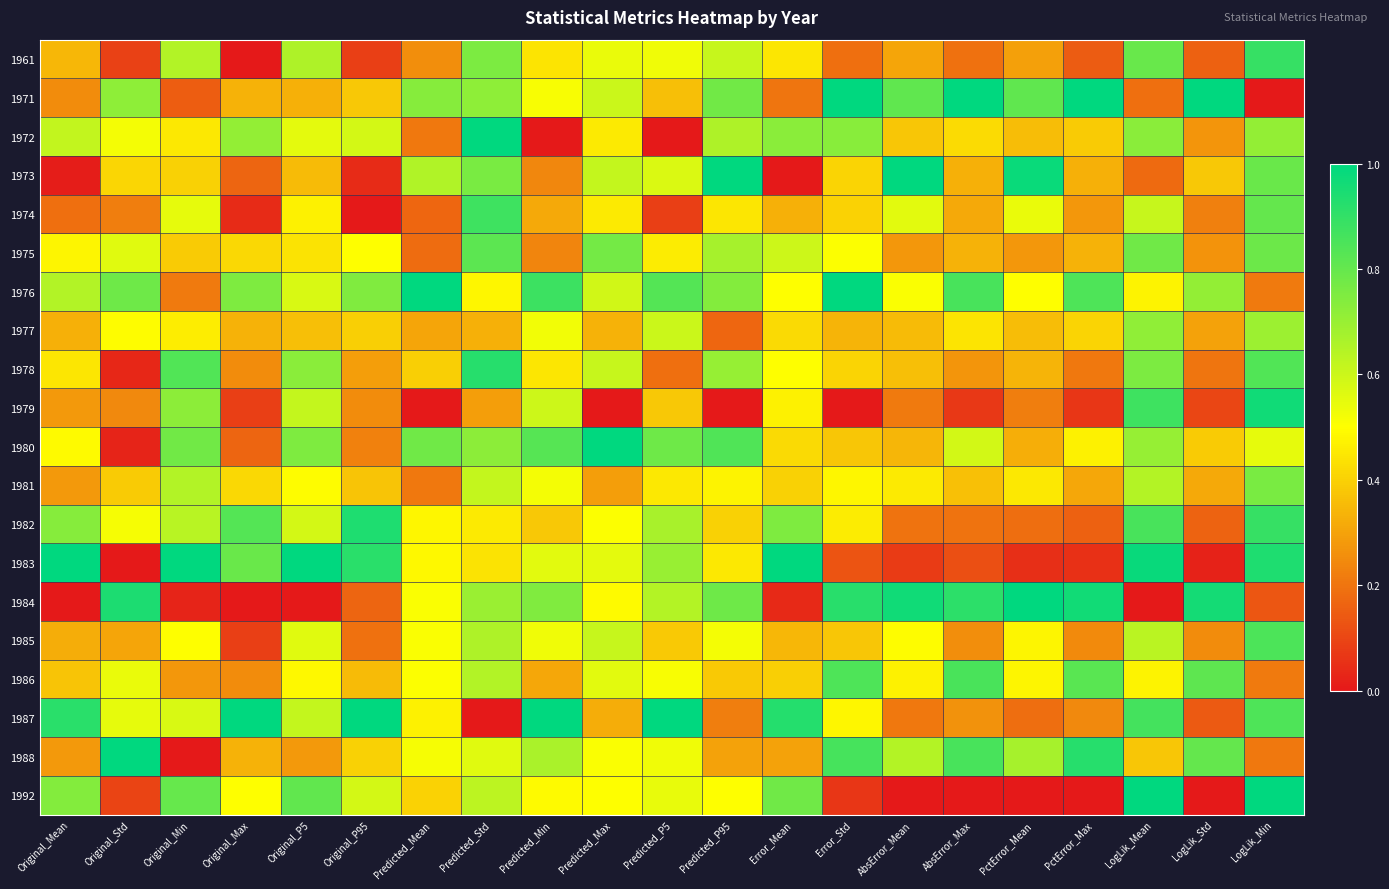

Which series changed the most between PctError_Max and LogLik_Min?

1971